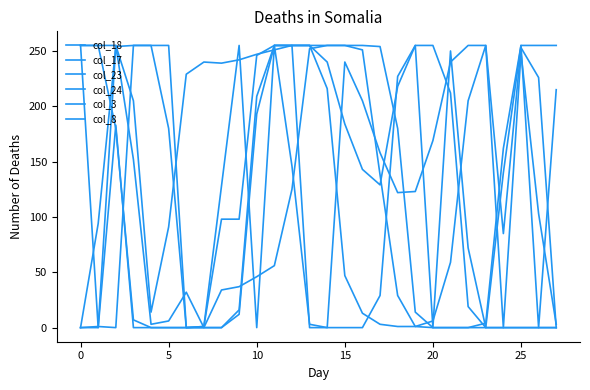

Which series has the widest spread of values?

col_18